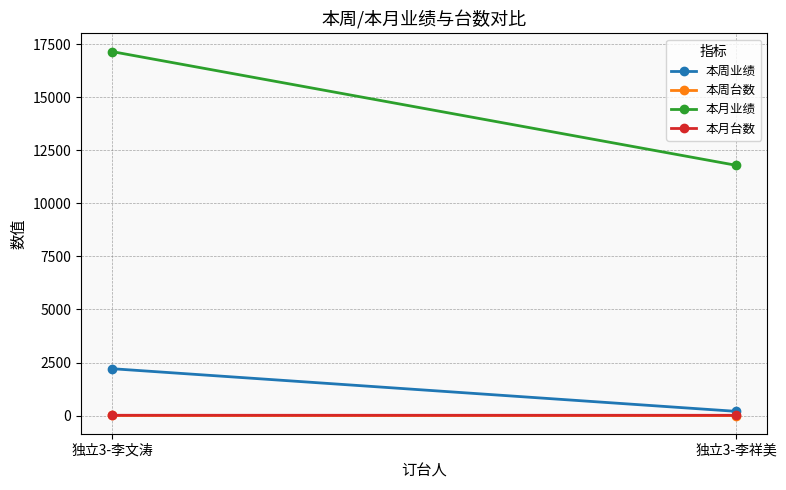

Count the number of categories in the chart.

2